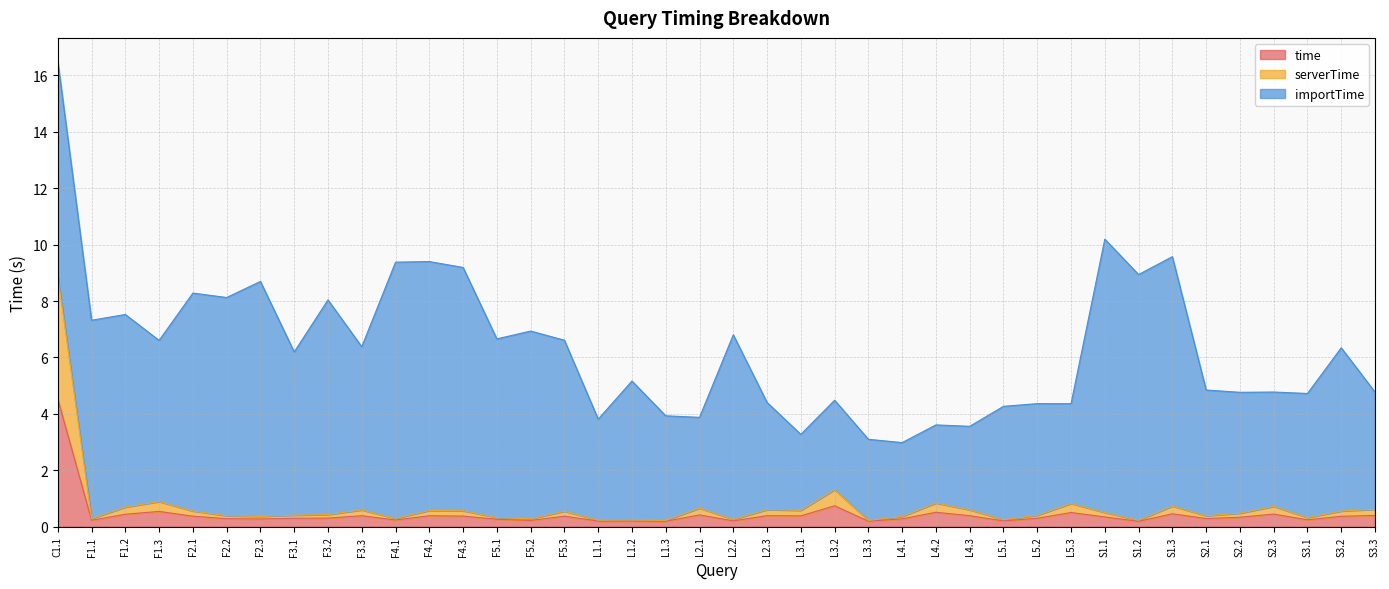

True or false: time has a value of 0.3 at S1.2.

False